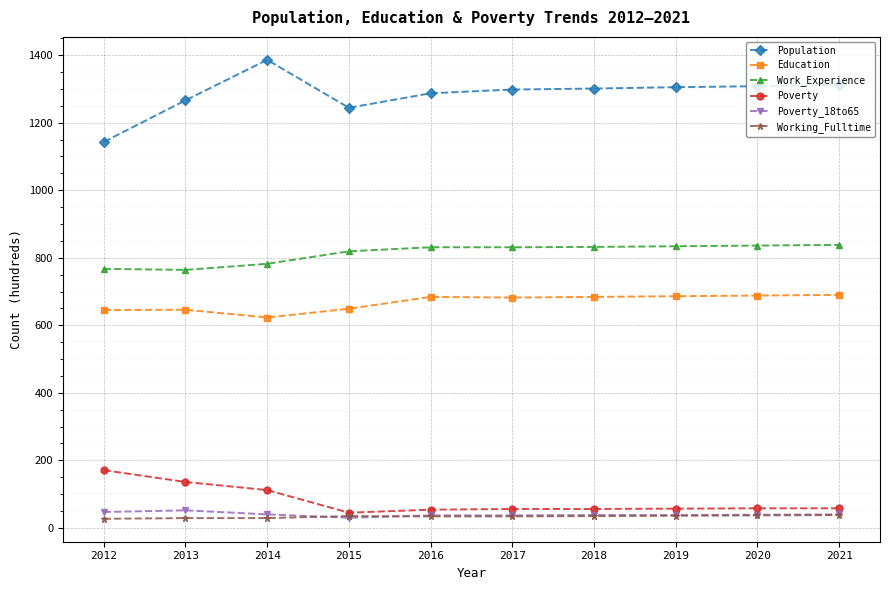

True or false: Working_Fulltime has a value of 36 at 2019.

True